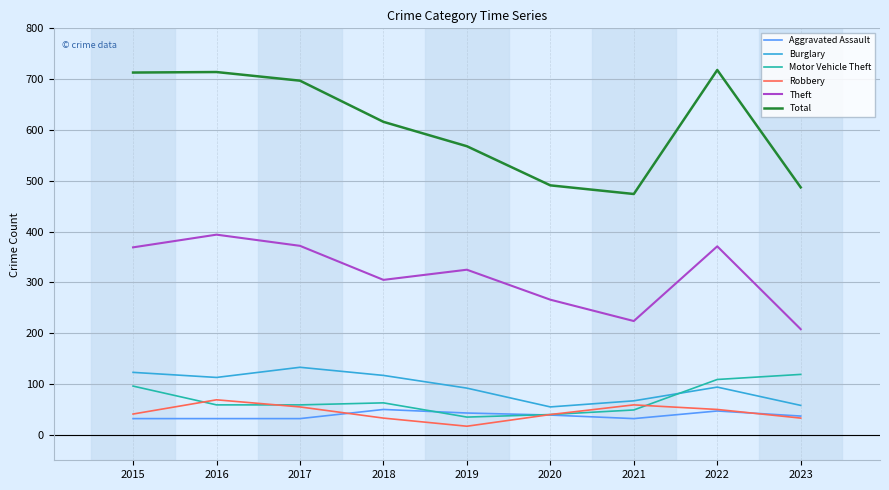

The value of Motor Vehicle Theft at 2021 is 49. True or false?

True